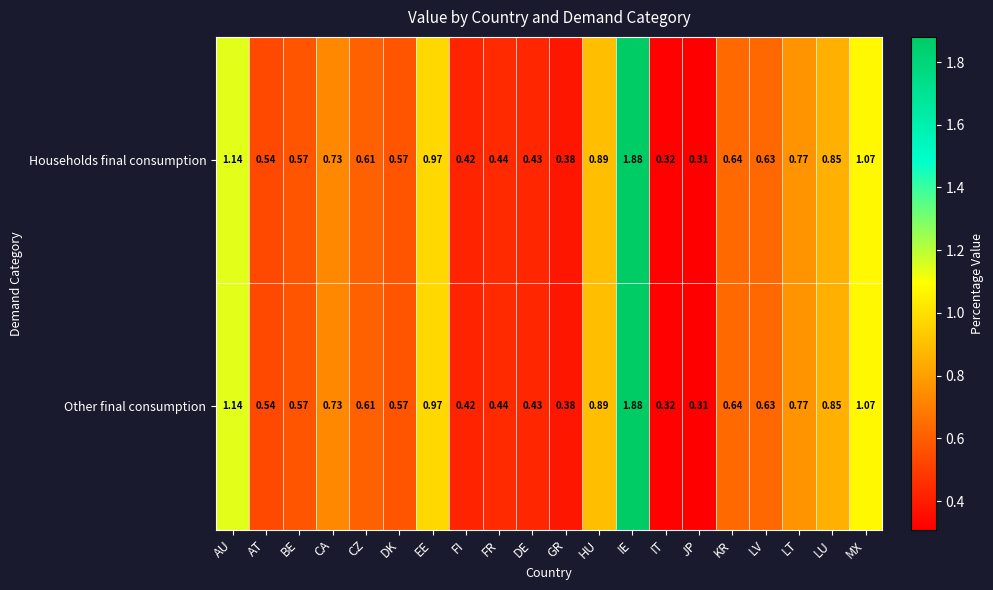

At which label does Other final consumption reach its peak?

IE